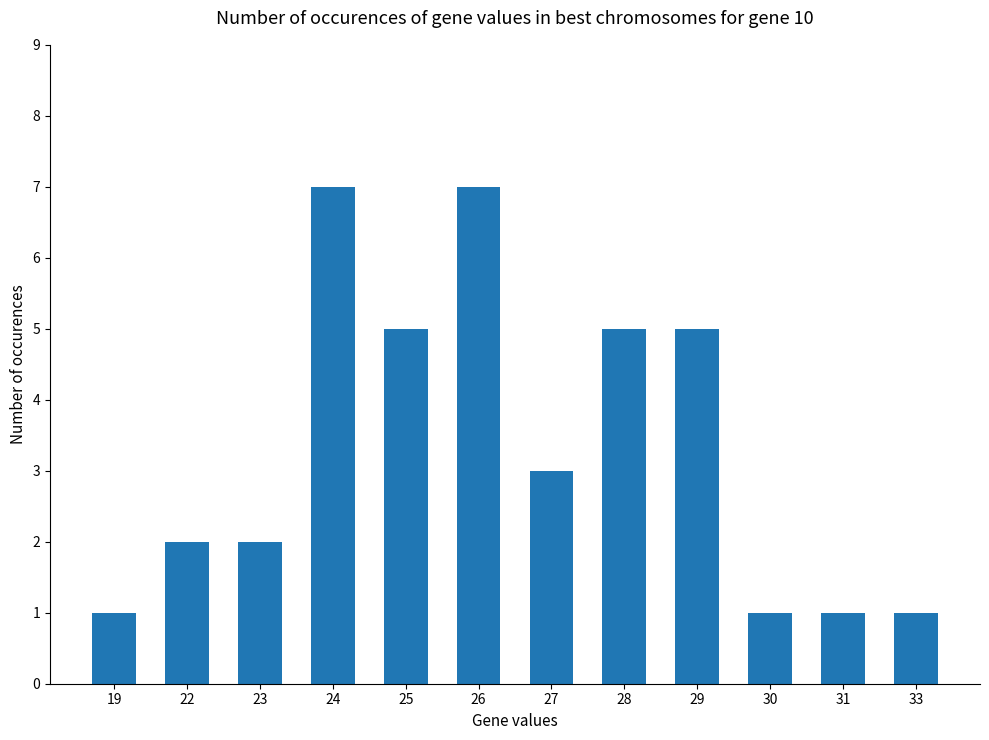

What is the greatest value displayed?

7